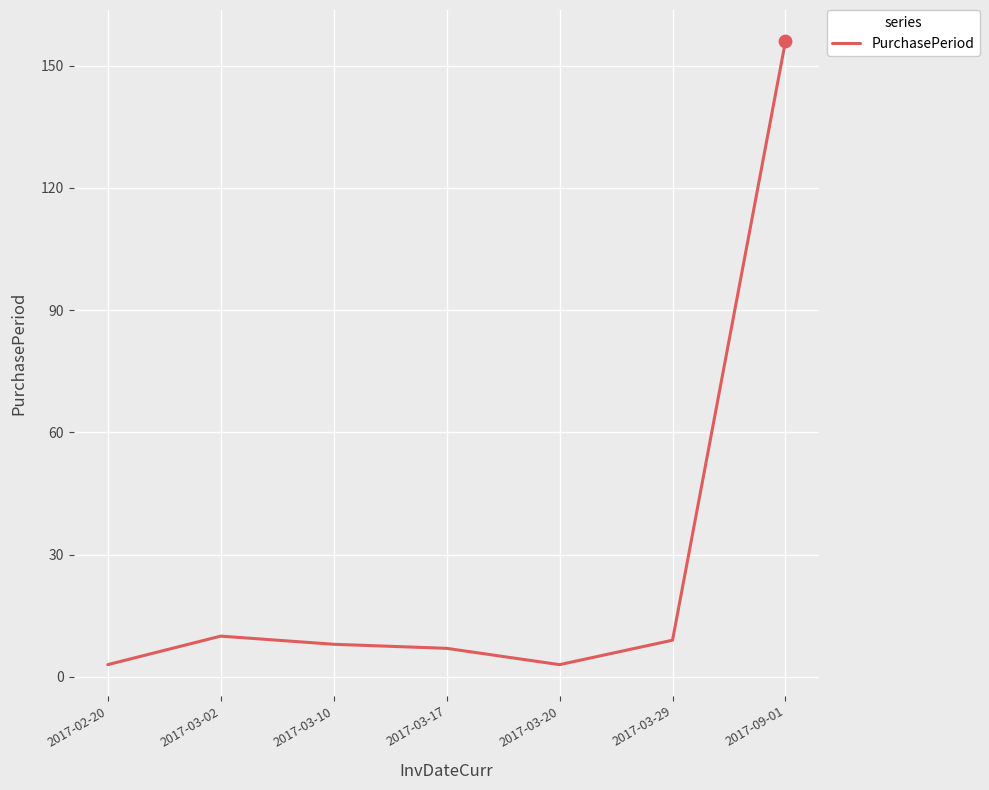

What is the change in value from 2017-03-02 to 2017-03-10?

-2